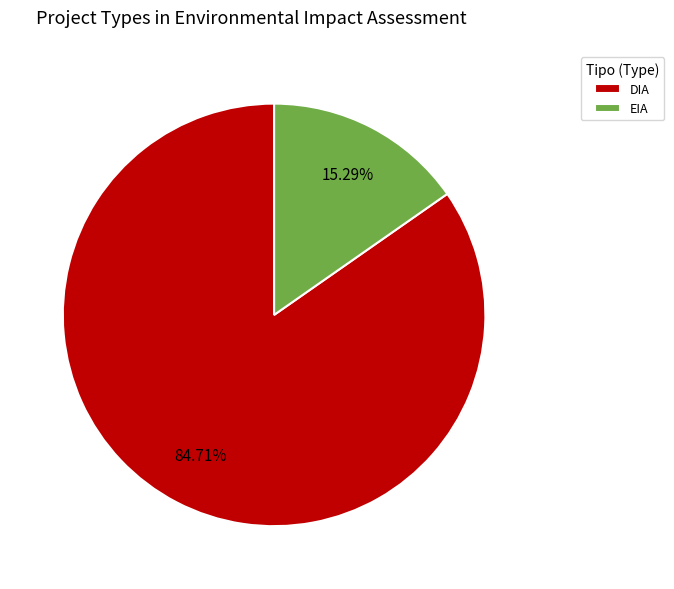

To the nearest percent, what is the combined percentage of EIA and DIA?

100%